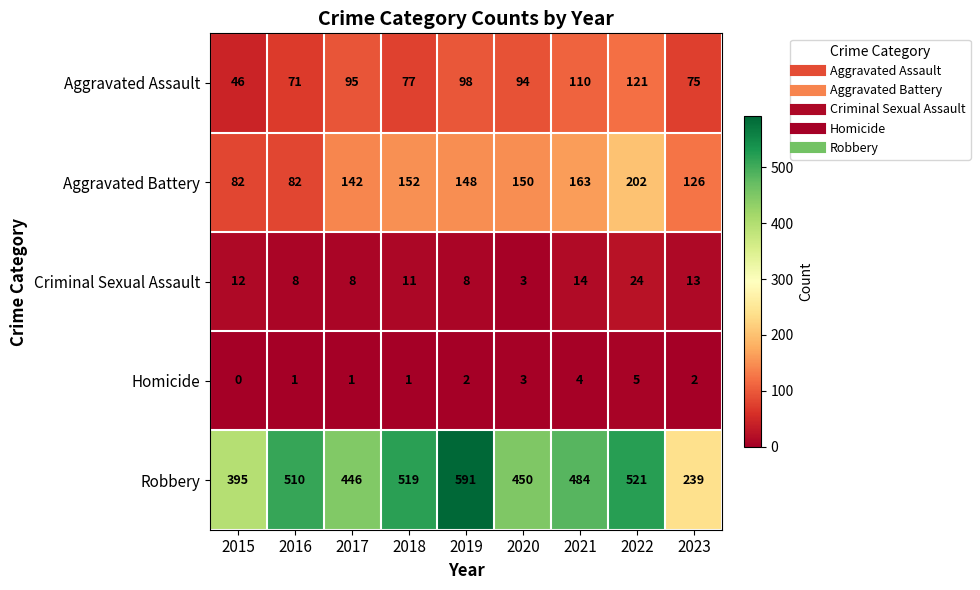

Which series changed the most between 2019 and 2023?

Robbery